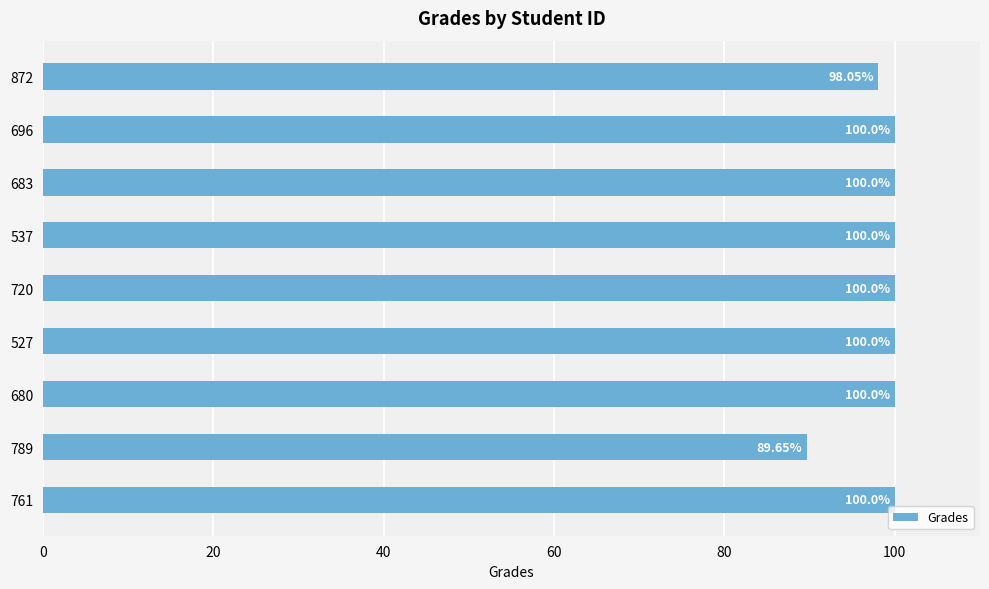

Which has a higher value, 872 or 680?

680